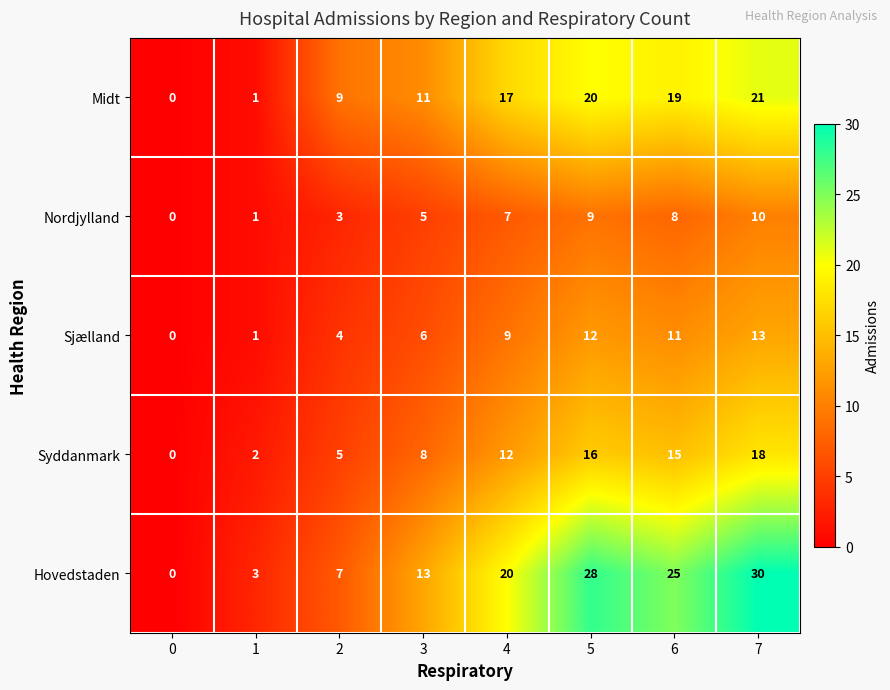

Count the number of categories in the chart.

8